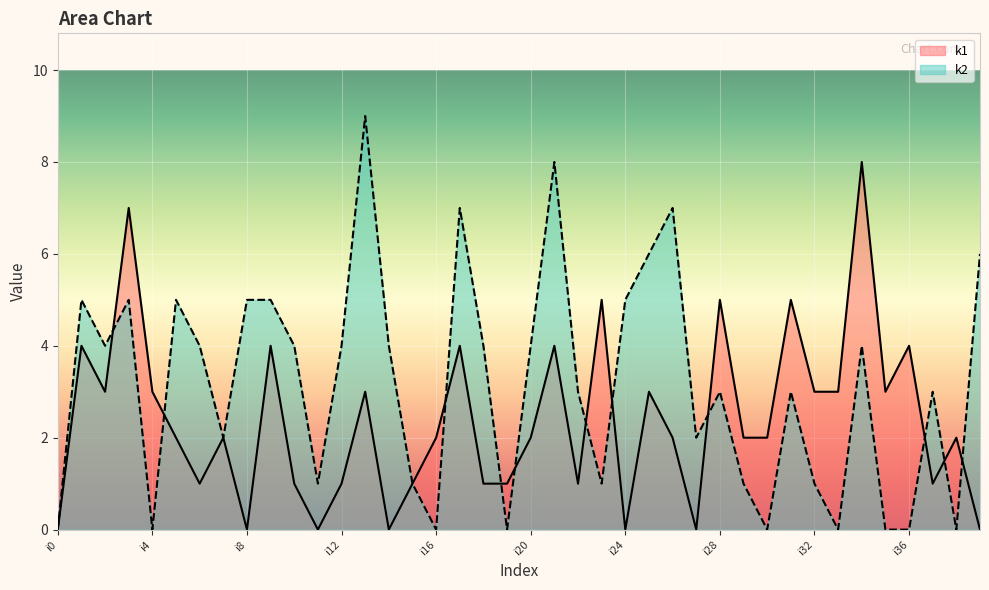

At which category is the sum across all series the highest?

i3